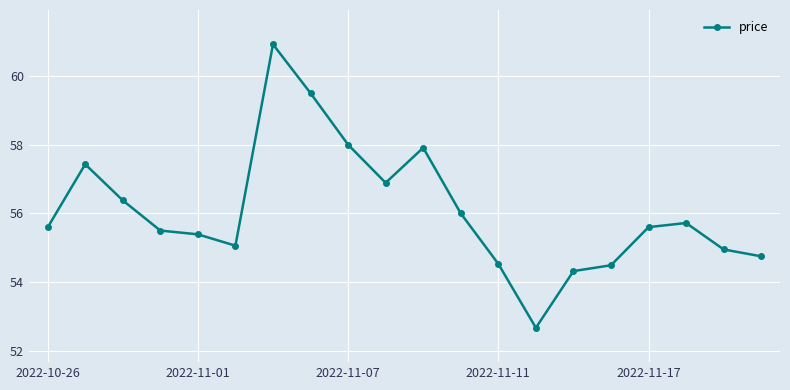

What is the value of the 17th point from the left?

55.6